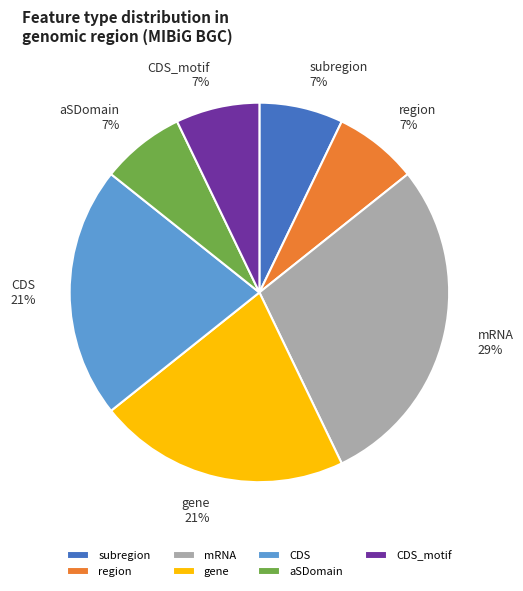

True or false: gene accounts for 11% of the total.

False